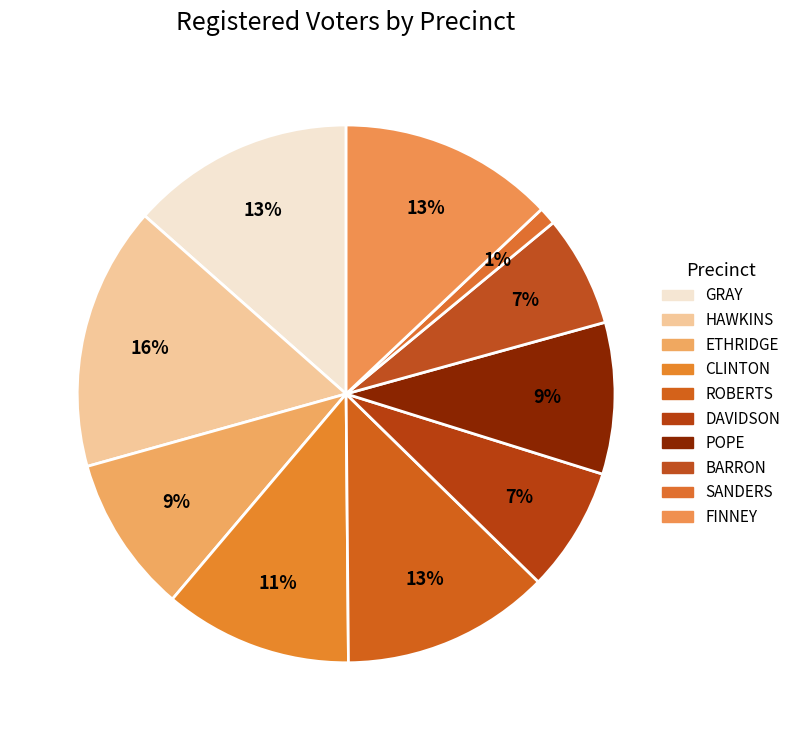

To the nearest percent, what is the combined percentage of ETHRIDGE and SANDERS?

11%